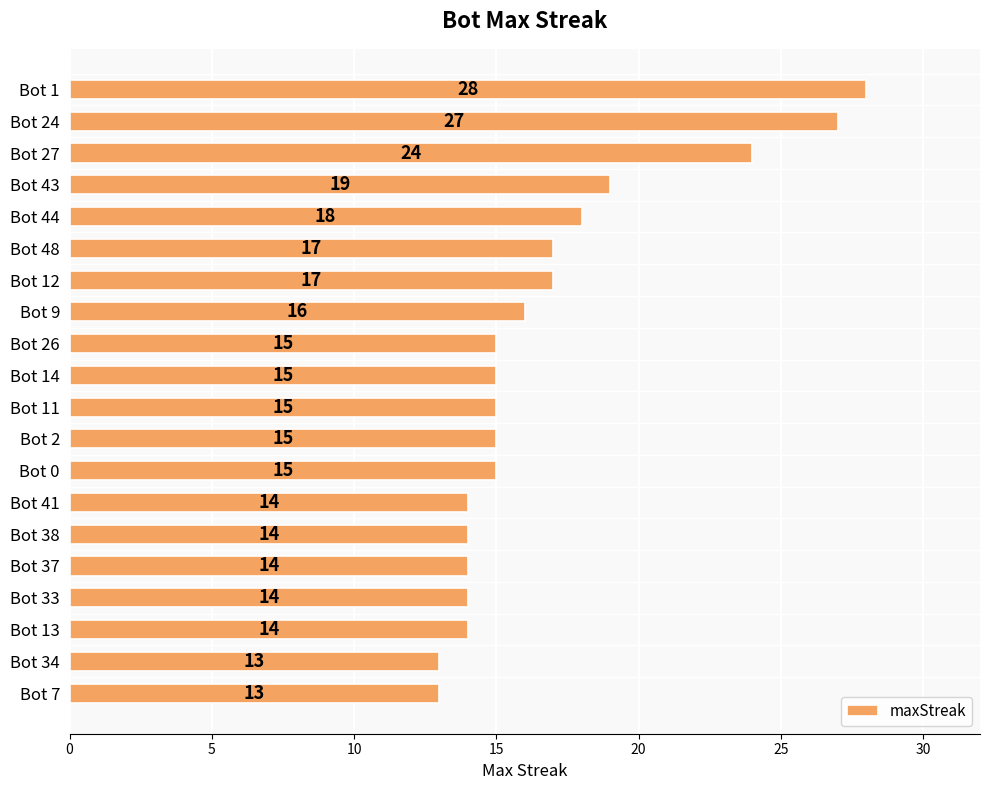

What is the sum of all values?

337